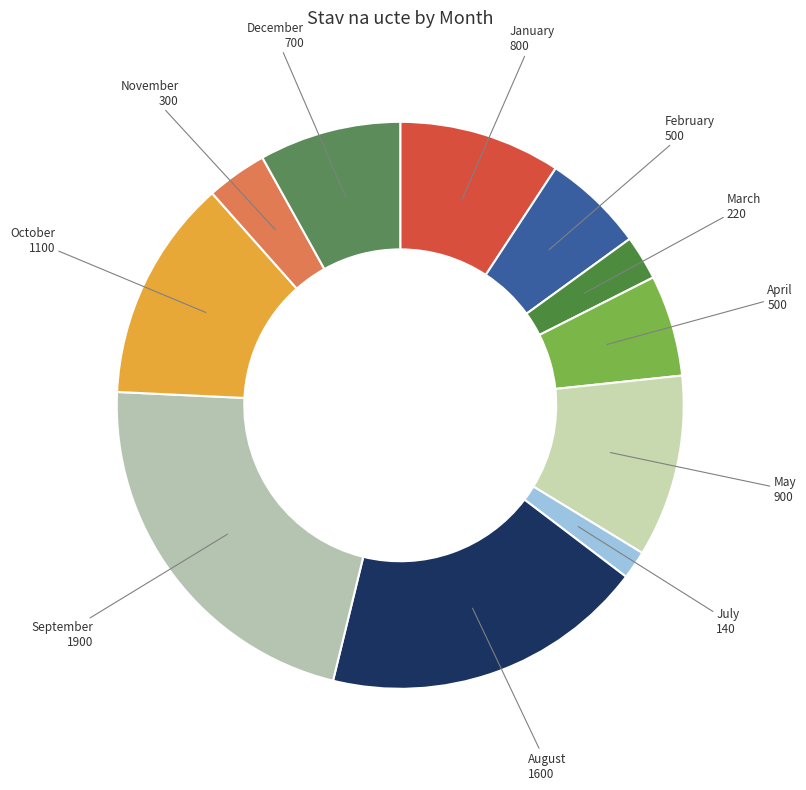

True or false: October accounts for 21% of the total.

False